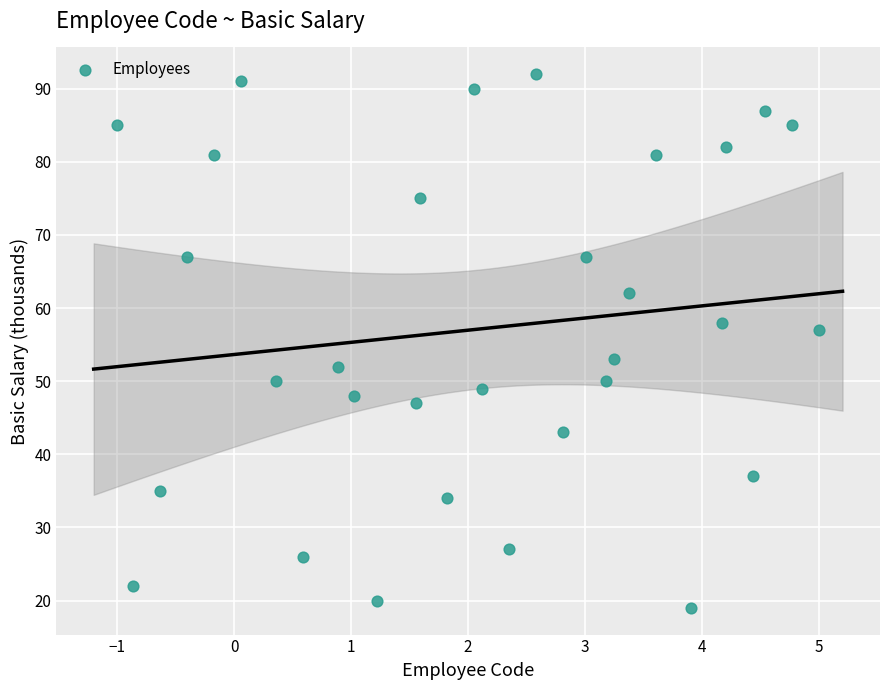

What is the range of Y values (max minus min)?

73